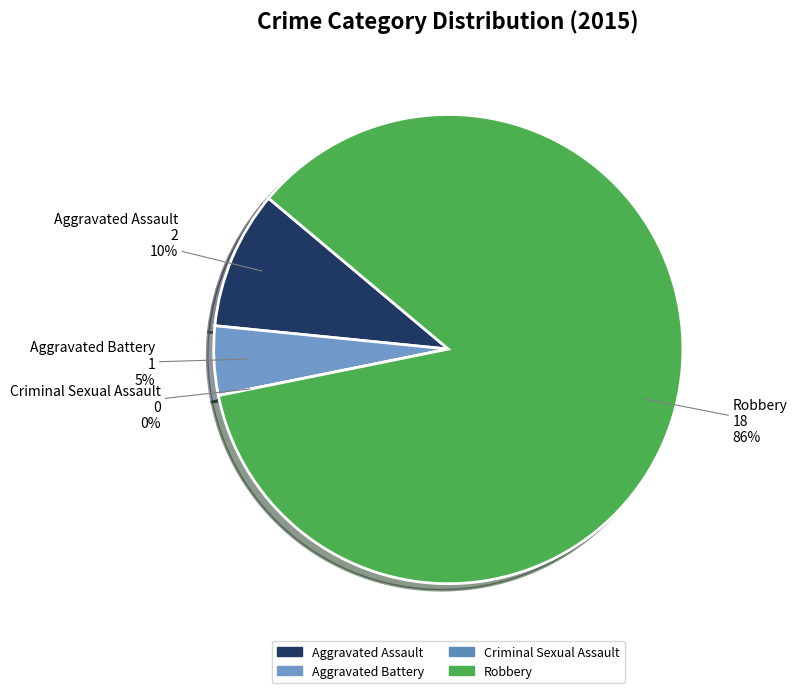

Rank the categories by value from lowest to highest.

Criminal Sexual Assault, Aggravated Battery, Aggravated Assault, Robbery